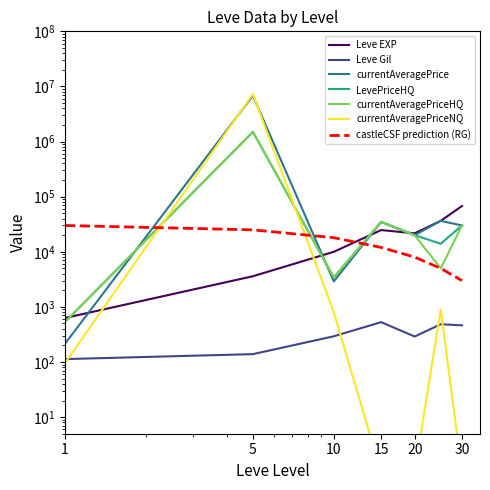

At which category is the sum across all series the highest?

5